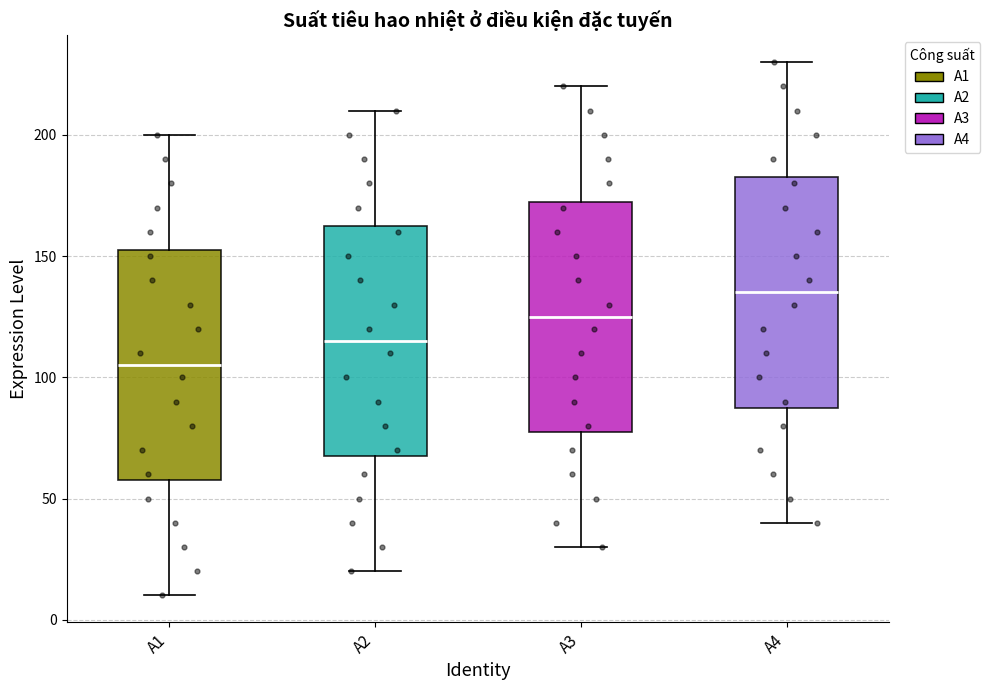

Which box has the highest median line?

A4